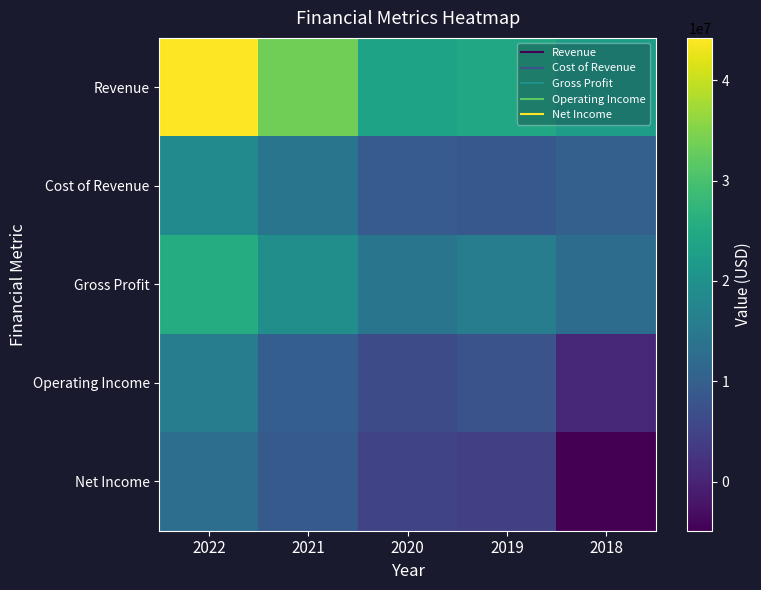

Which has a higher value, 2021 or 2018?

2021